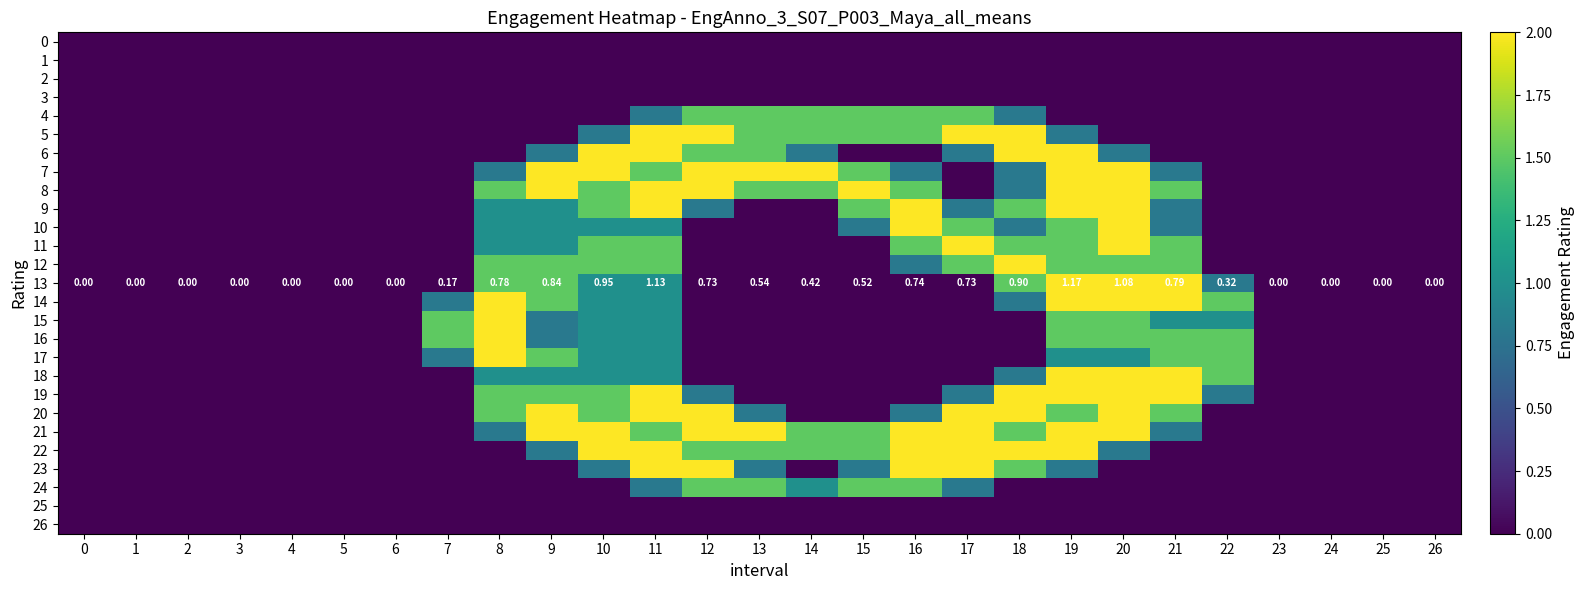

Rank the series by their maximum value, from highest to lowest.

5, 6, 7, 8, 9, 10, 11, 12, 13, 14, 15, 16, 17, 18, 19, 20, 21, 22, 23, 4, 24, 0, 1, 2, 3, 25, 26